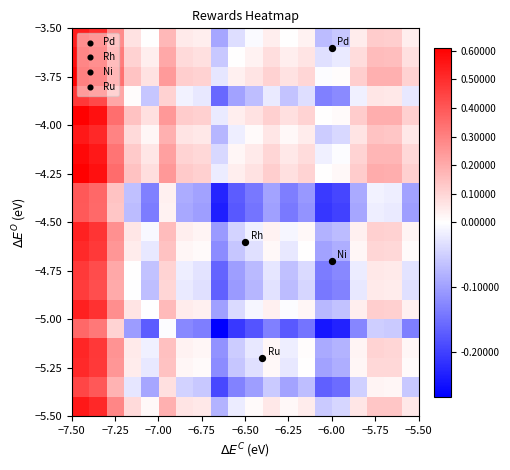

At how many categories does at least one series exceed 0?

19